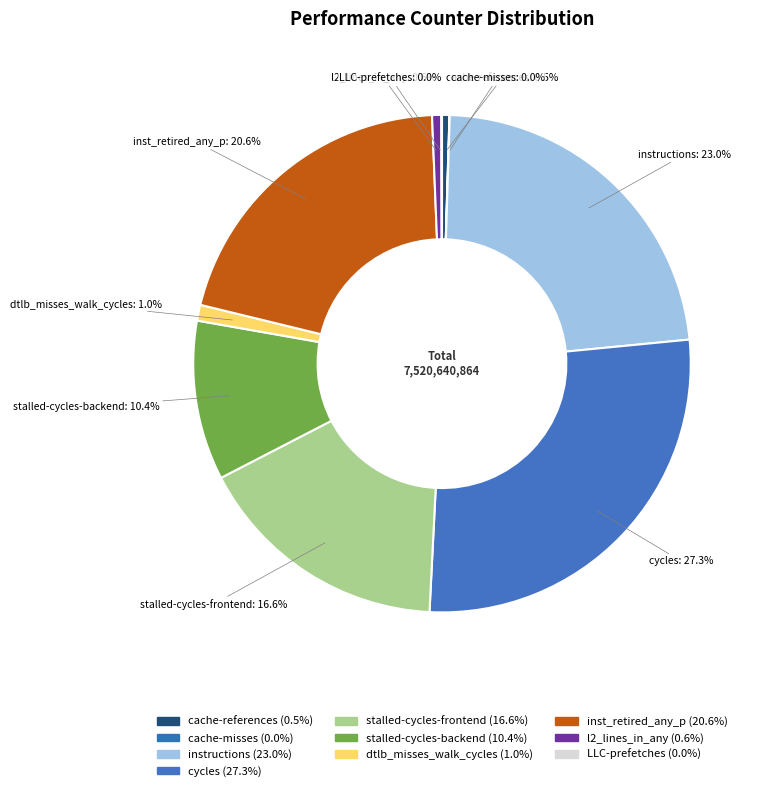

How many slices are in this pie chart?

10